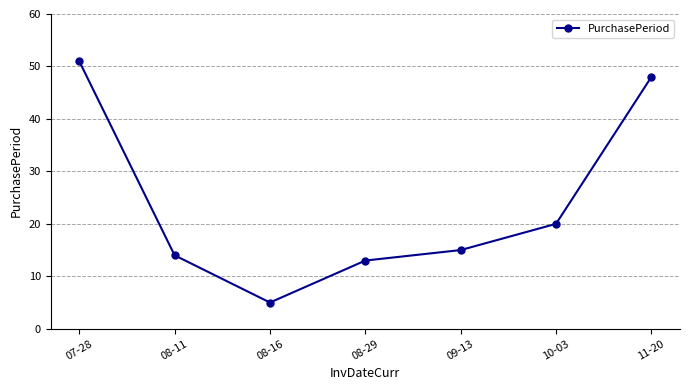

What is the sum of all values?

166